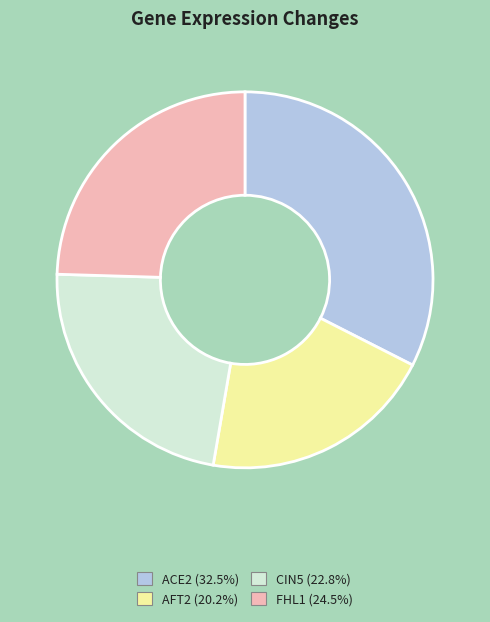

Which category has the smallest portion of the pie?

AFT2